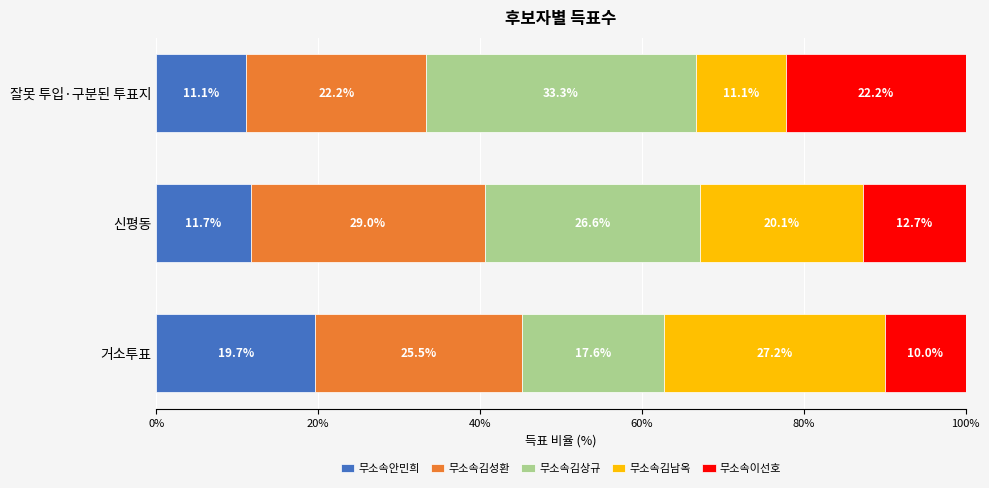

What is the total value across all series at 거소투표?

100.0